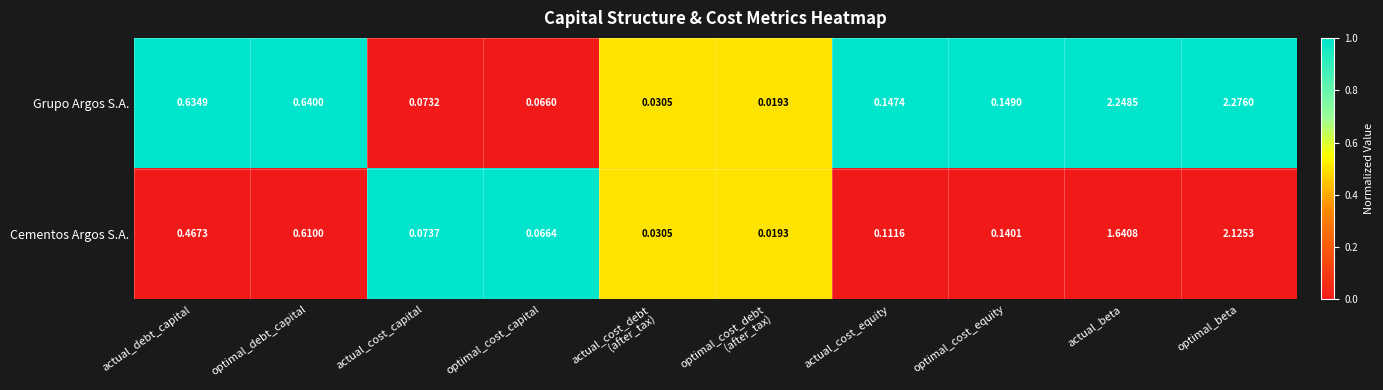

Which category has the highest value in the Grupo Argos S.A. series?

optimal_beta